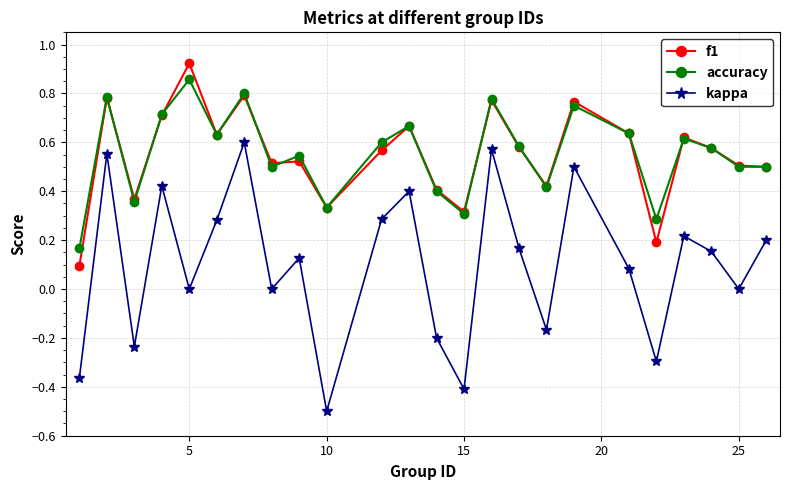

Which series has the widest spread of values?

kappa